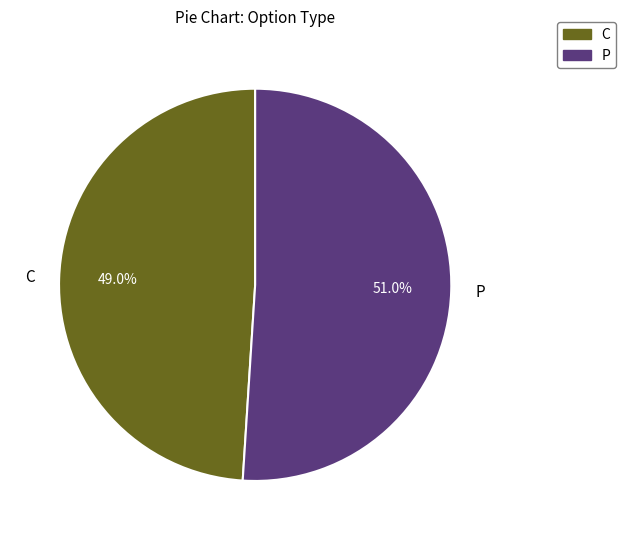

What percentage do P and C together represent?

100.0%